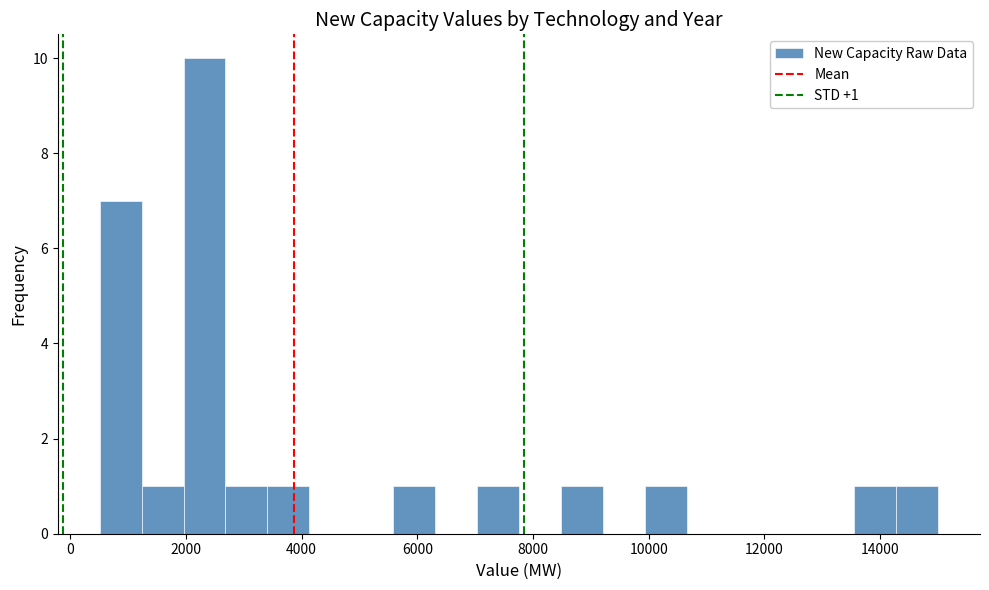

Around what value on the x-axis is the tallest bar? Give the approximate position of its centre, as read against the axis.

2400